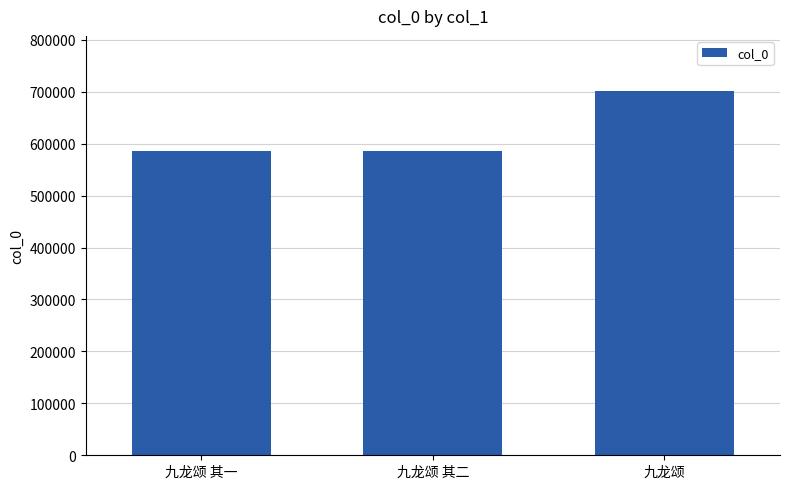

At which category does the chart reach its peak across all series?

九龙颂